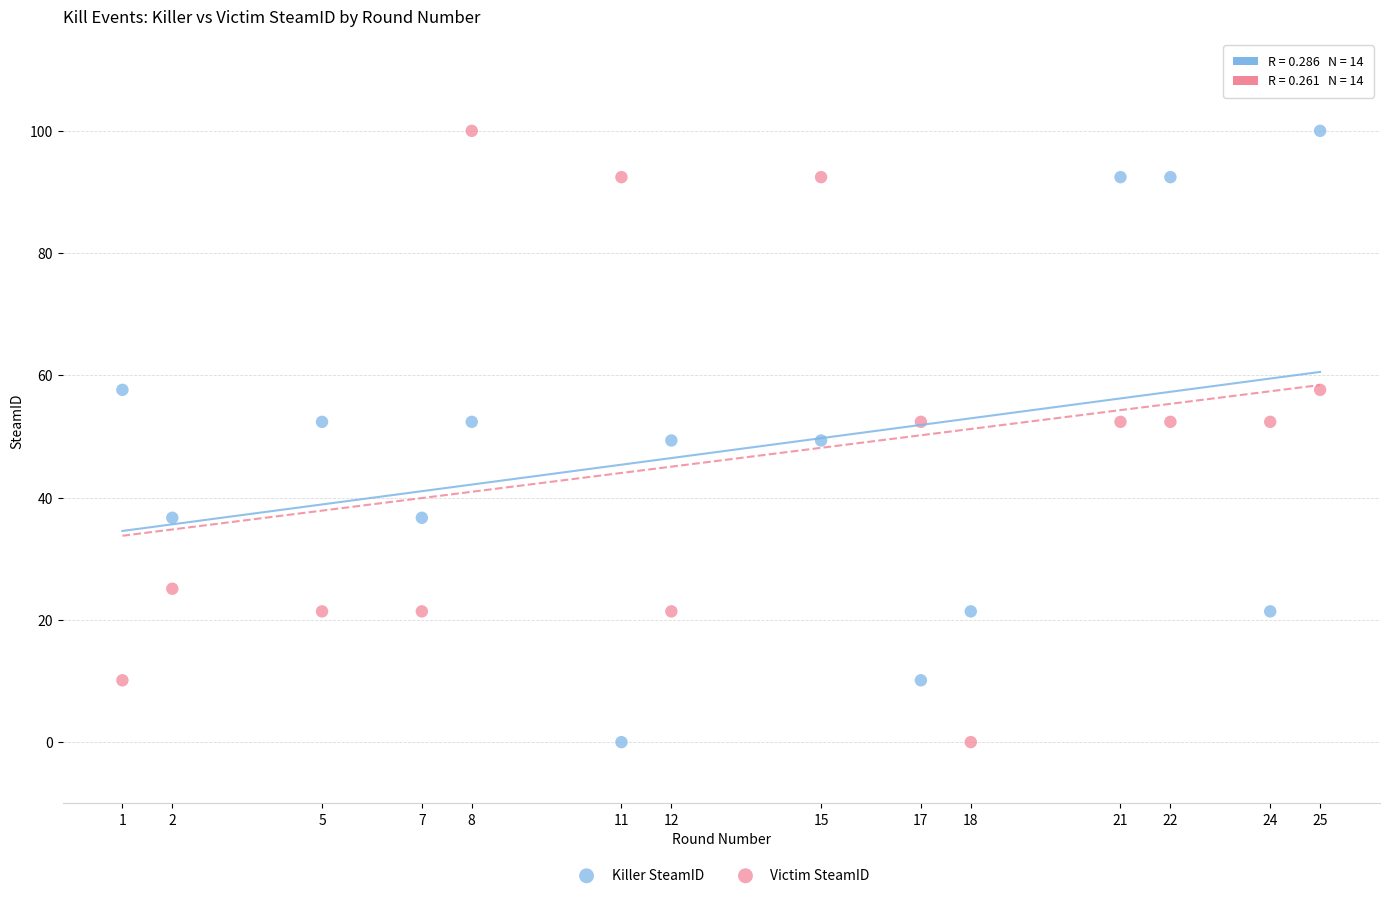

Across all data points, what is the range of X values (max minus min)?

24.0